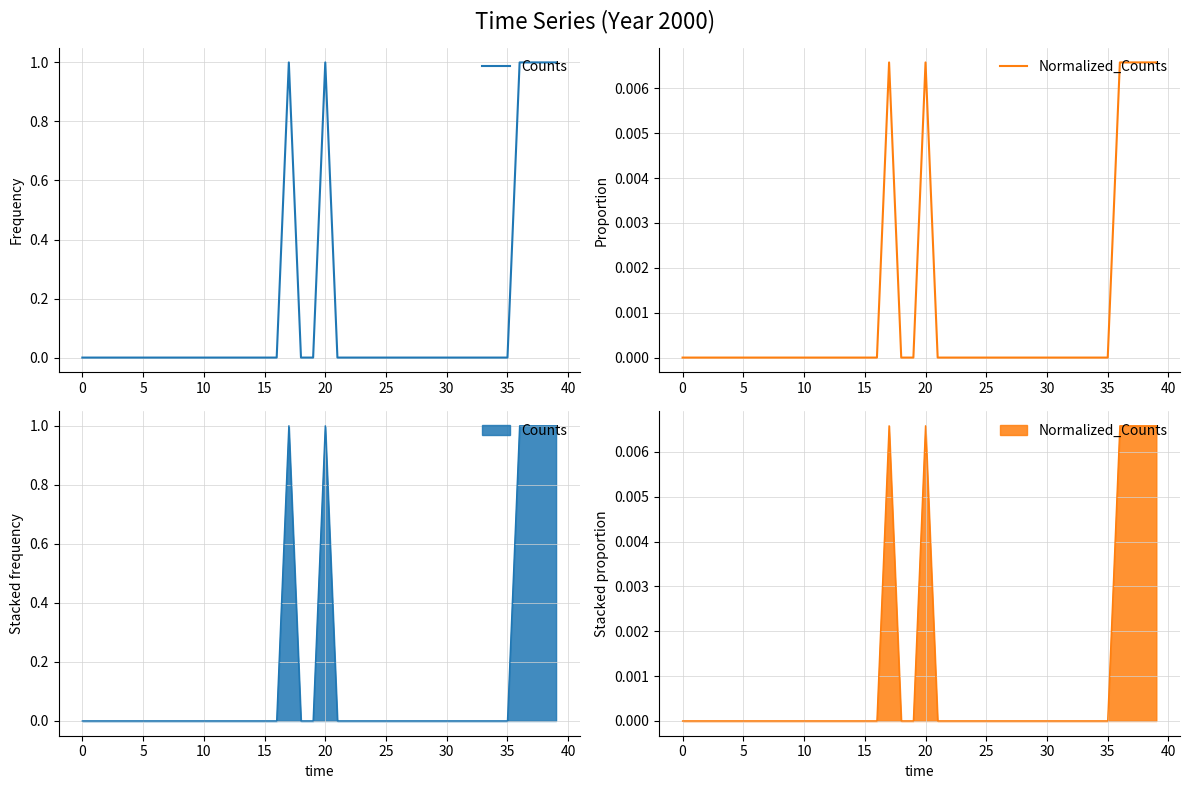

True or false: Counts and Normalized_Counts intersect in this chart.

False